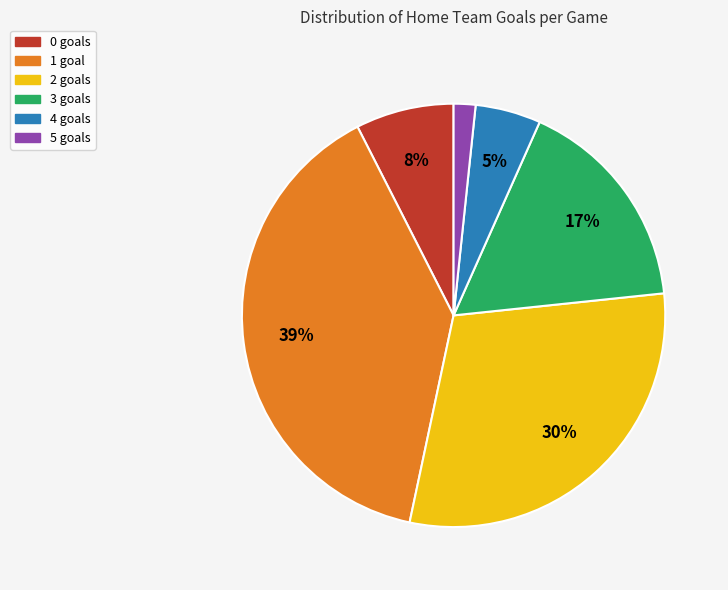

To the nearest percent, what is the difference between the 4 goals and 2 goals slice percentages?

25%